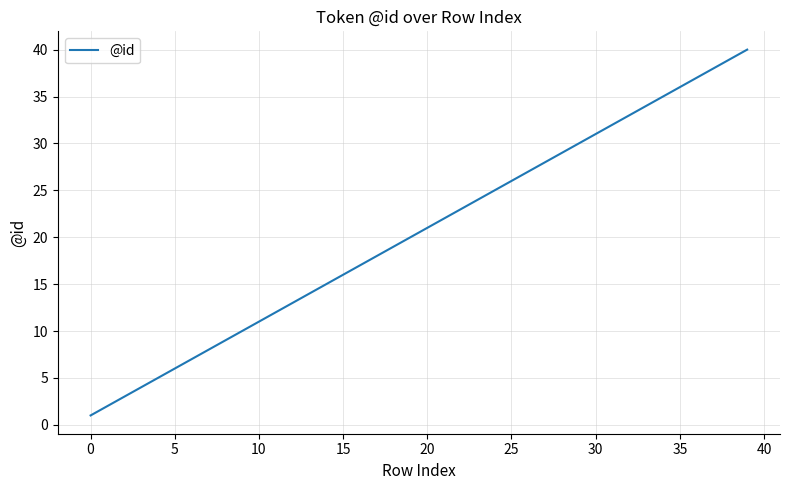

What is the maximum value shown in the chart?

40